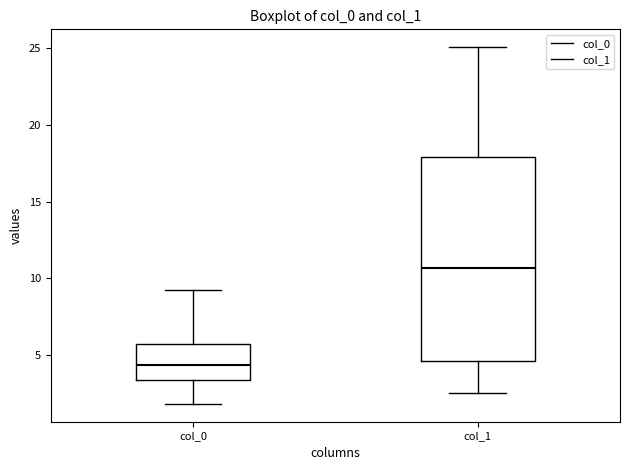

Which box's median line is the lowest?

col_0